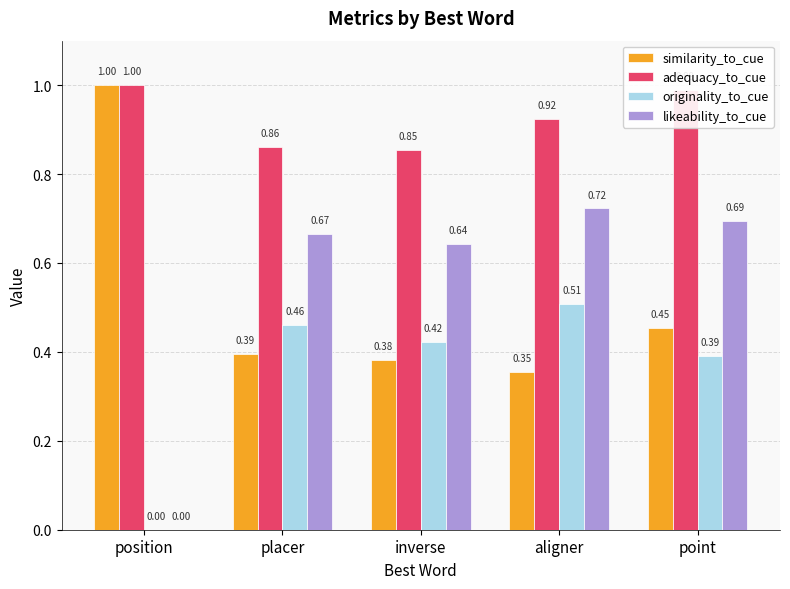

What is the sum of all adequacy_to_cue values?

4.6